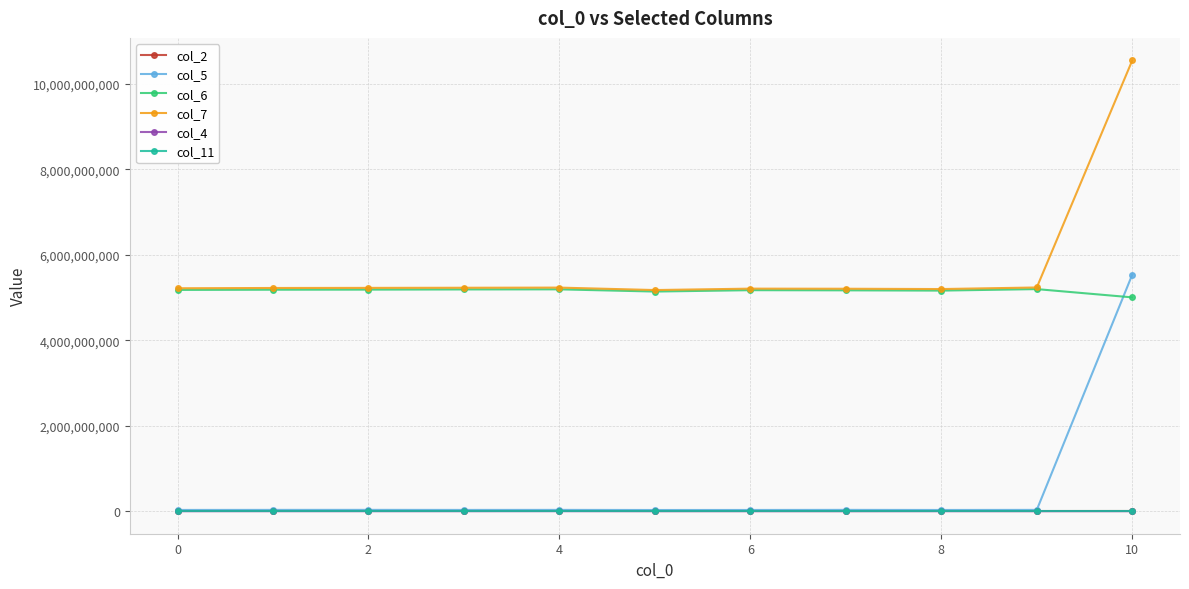

Does the chart display data point markers on the line(s)?

Yes